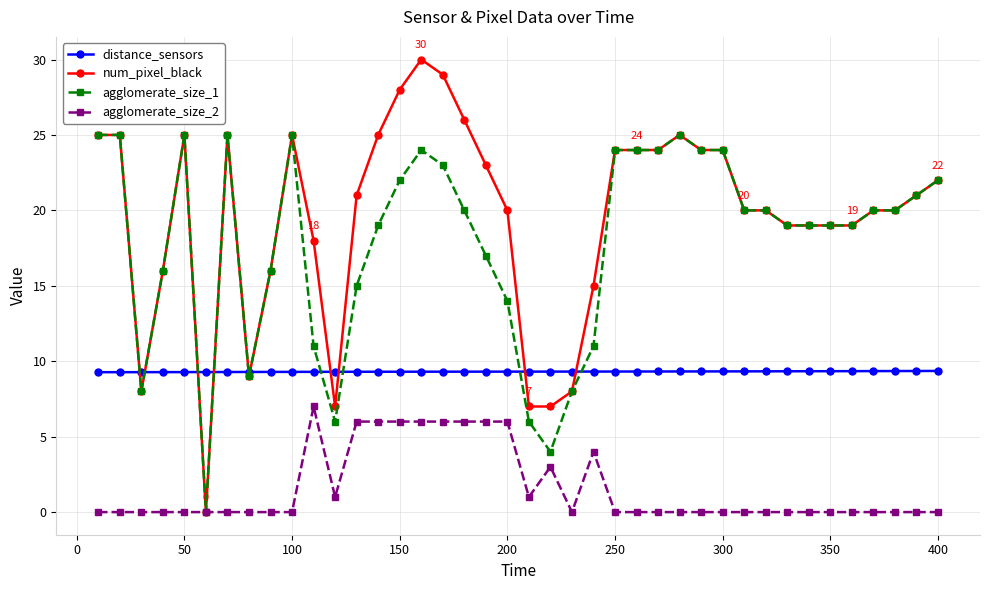

What is the value of the num_pixel_black point at the 4th from the left?

16.0